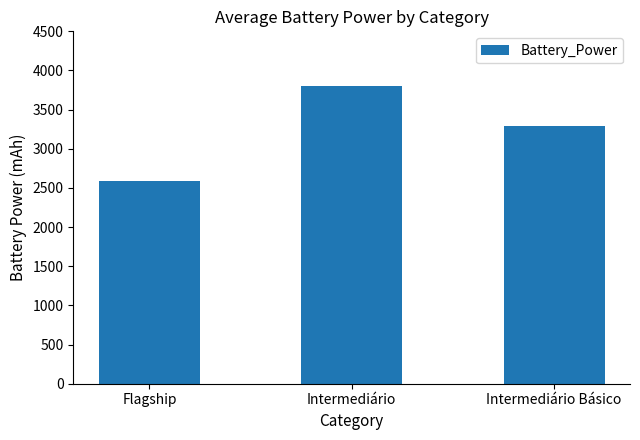

Are the bars horizontal?

No